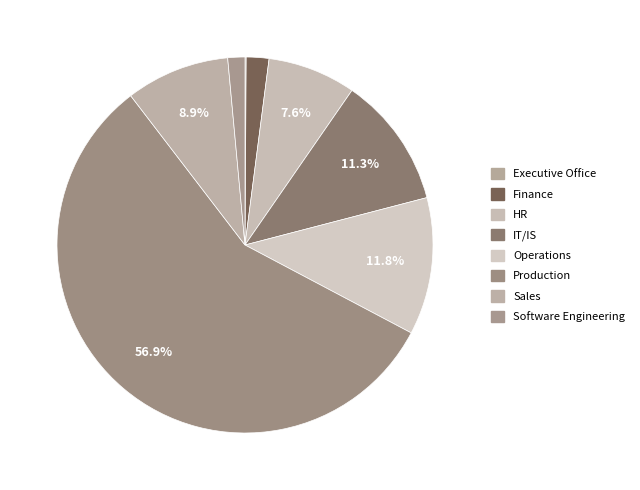

Which slice is the smallest?

Executive Office